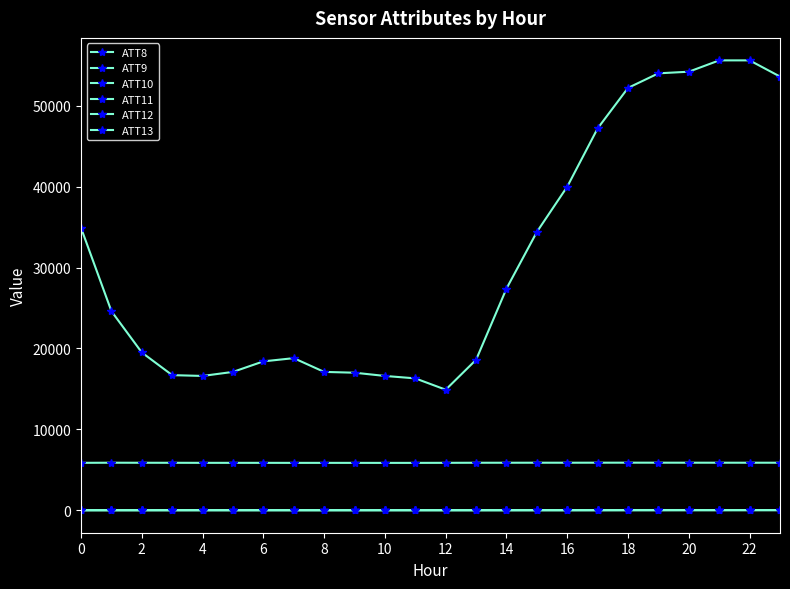

At how many categories does at least one series exceed 5132?

24